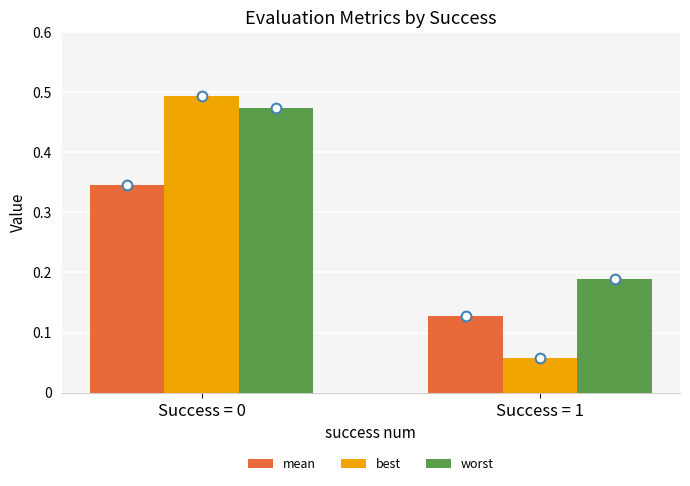

How many distinct data groups are displayed?

3